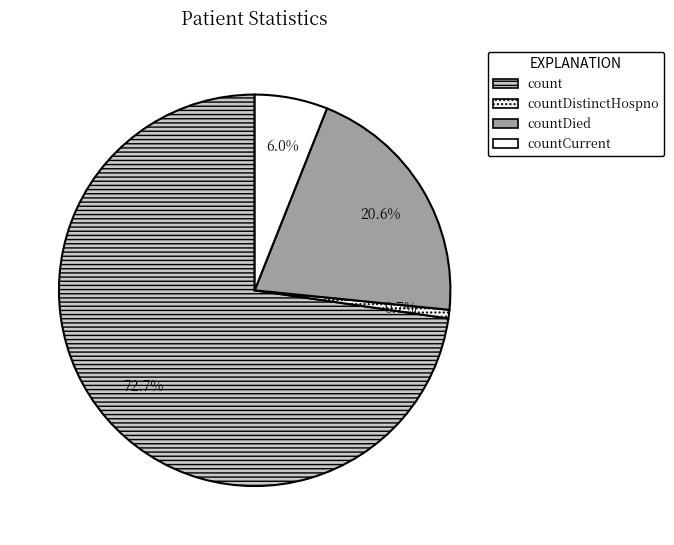

What portion of the pie excludes countCurrent?

94.0%